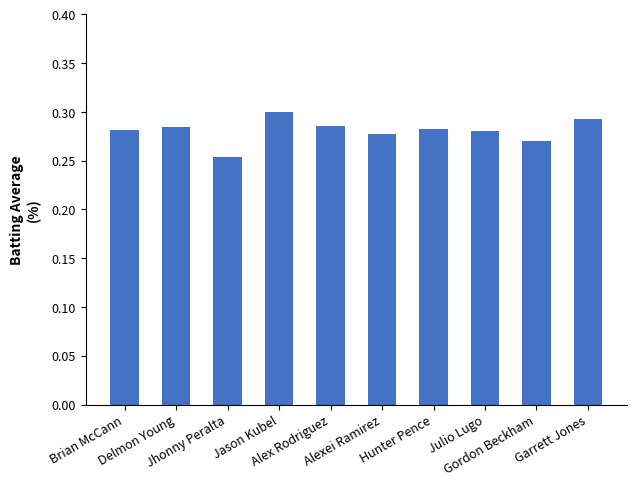

Count the values in the range 0 to 1.

10